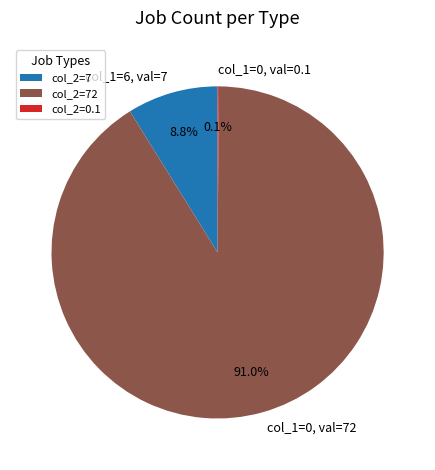

What portion of the pie excludes col_1=6, val=7?

91.2%